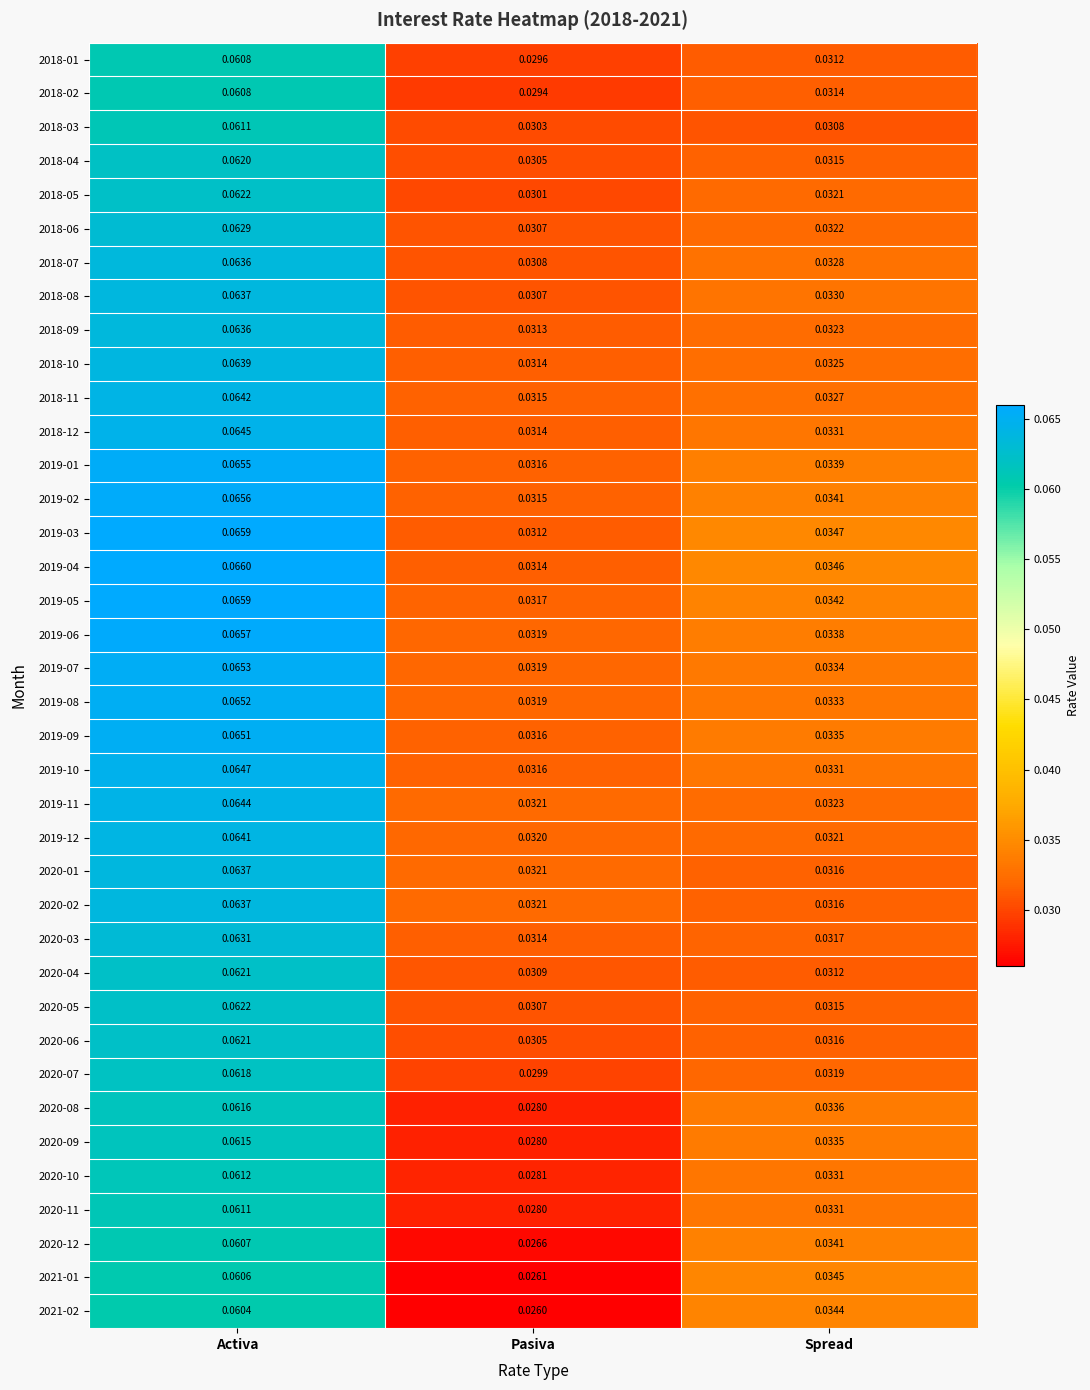

List the labels in order of 2018-09 value, smallest first.

Pasiva, Spread, Activa